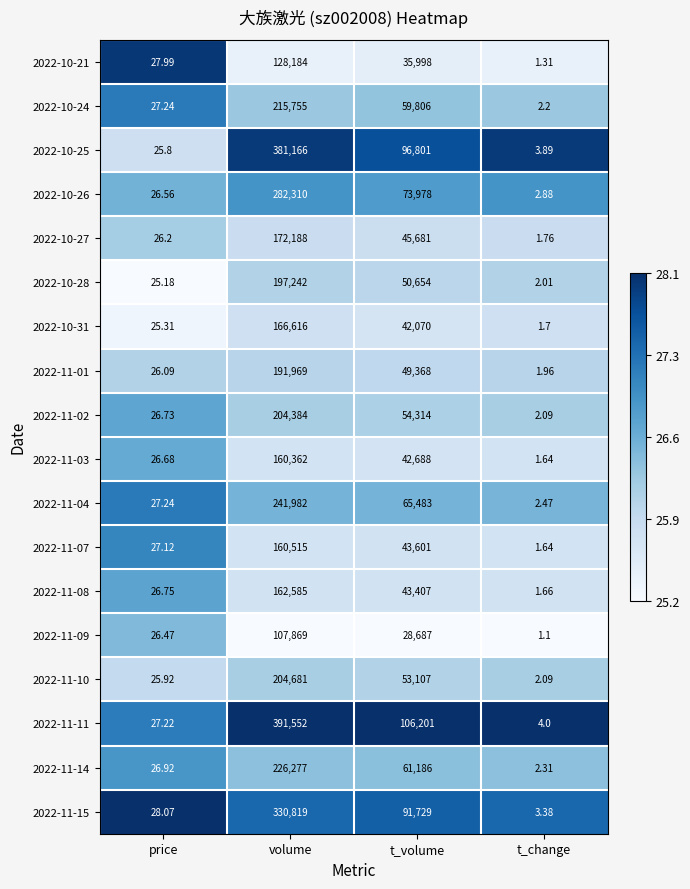

Is the value of 2022-11-02 at price greater than the value of 2022-11-07 at price?

No